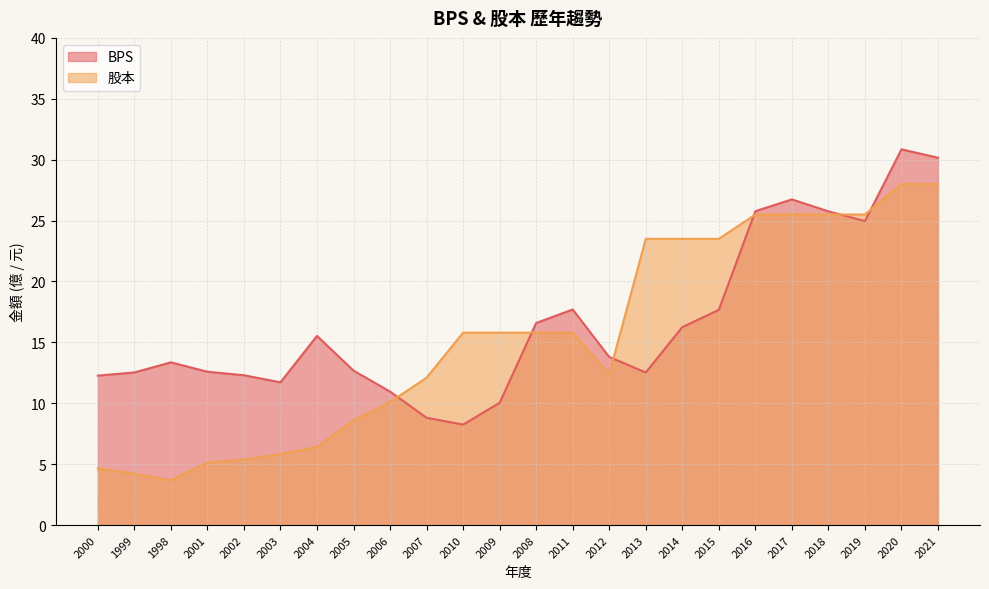

Rank the series by their average value, from highest to lowest.

BPS, 股本